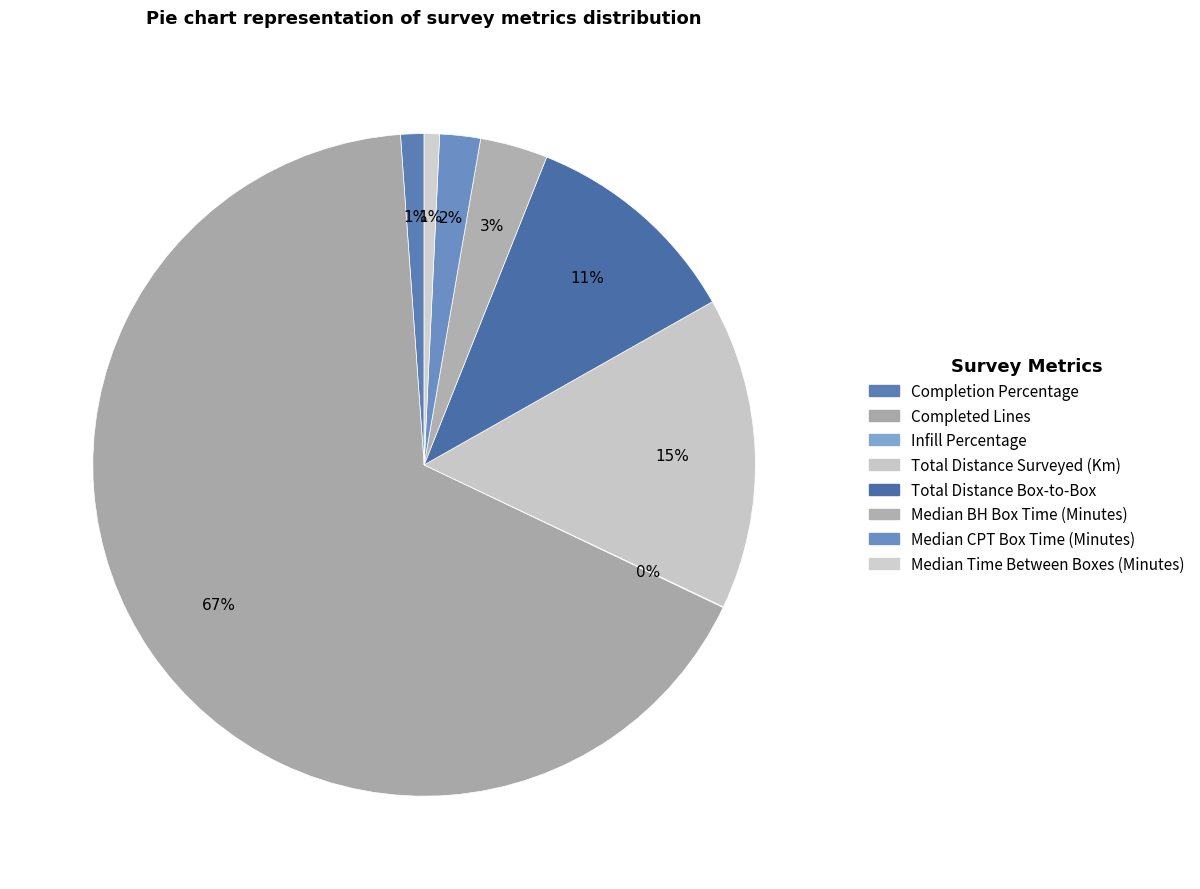

The Infill Percentage slice represents 0% of the pie. True or false?

True